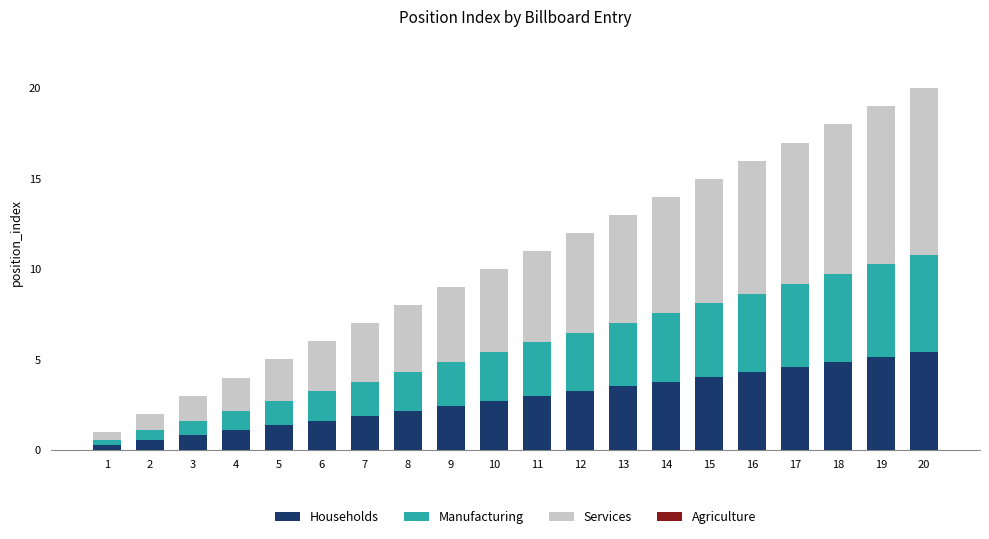

At which category is the sum across all series the highest?

20